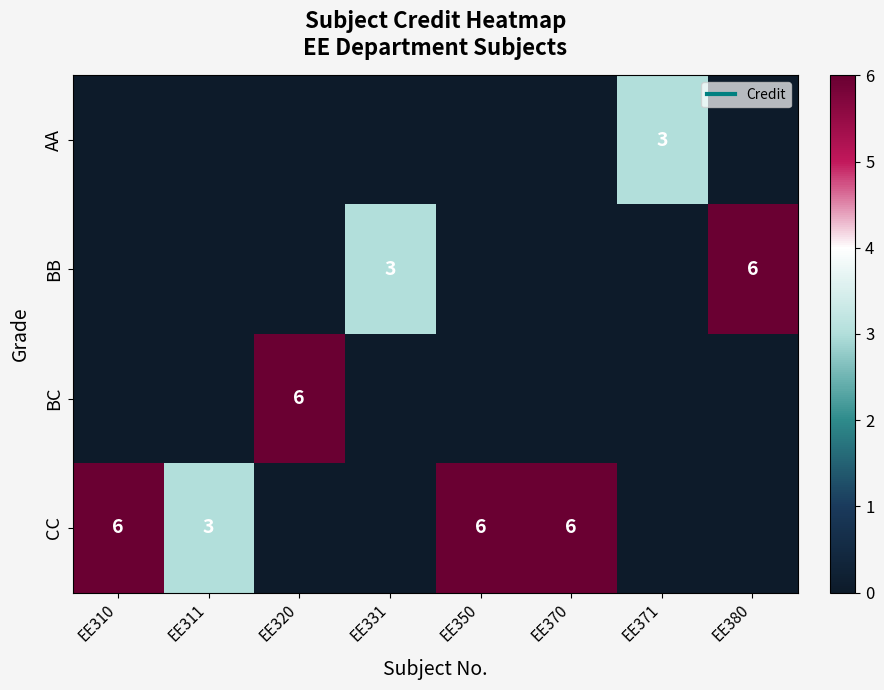

Is it true that CC equals -2 at EE371?

False